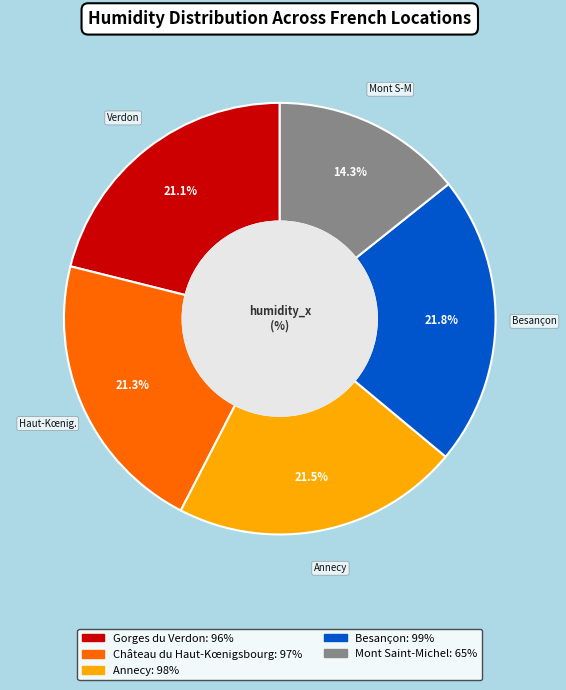

Is there any slice that represents more than half of the pie?

No